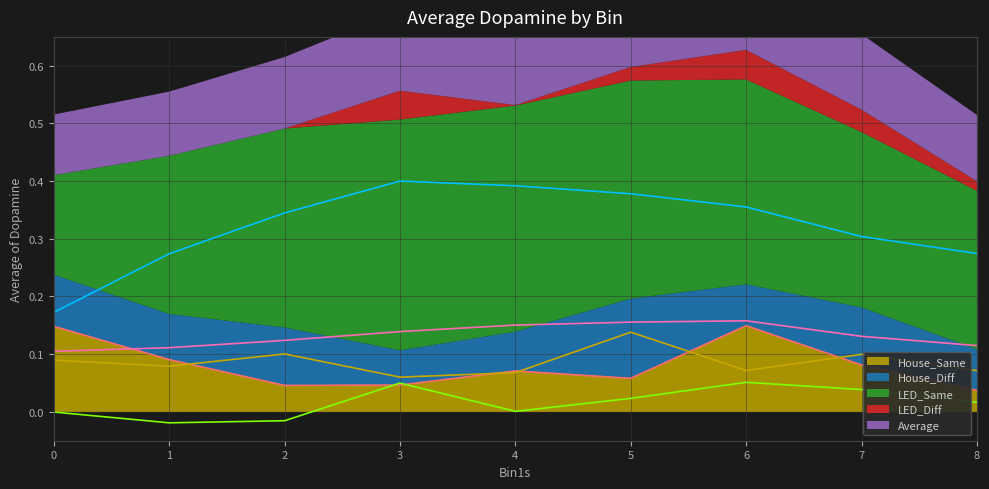

List the series in order of their peak value, lowest first.

LED_Diff, House_Diff, House_Same, Average, LED_Same